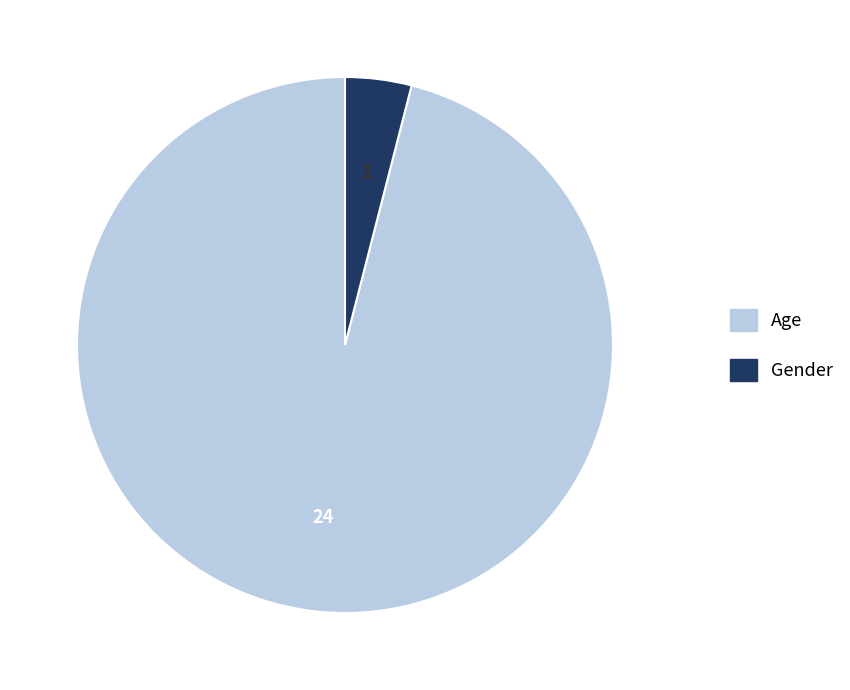

How many slices are in this pie chart?

2